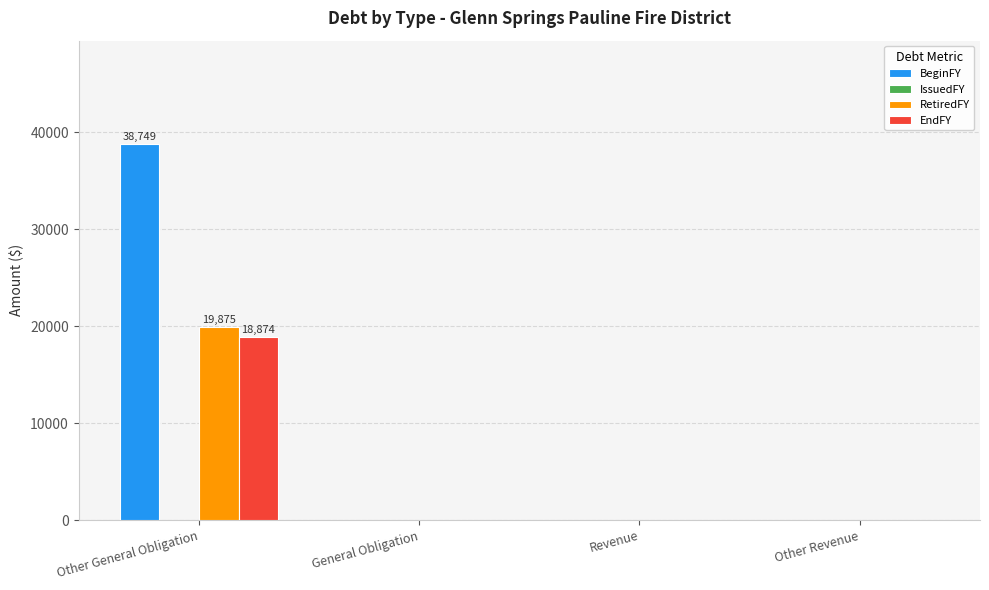

What is the maximum value for RetiredFY?

19875